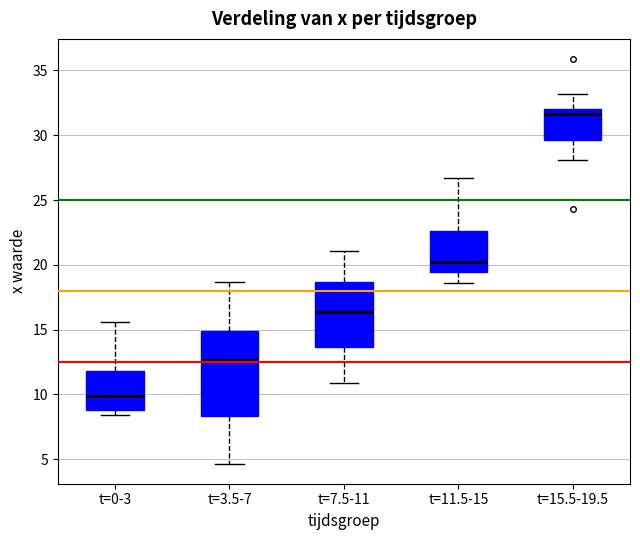

Which box's median line is the highest?

t=15.5-19.5